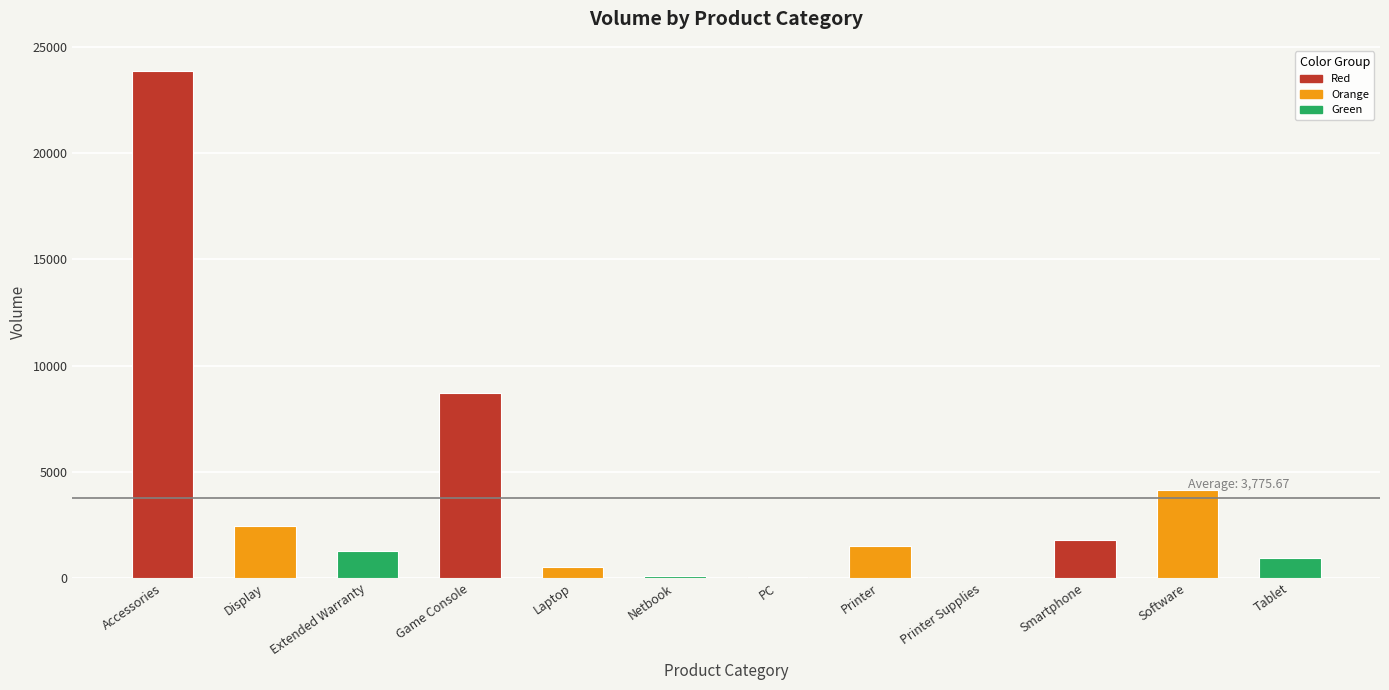

Where is the data nearest to the value 11930?

Game Console